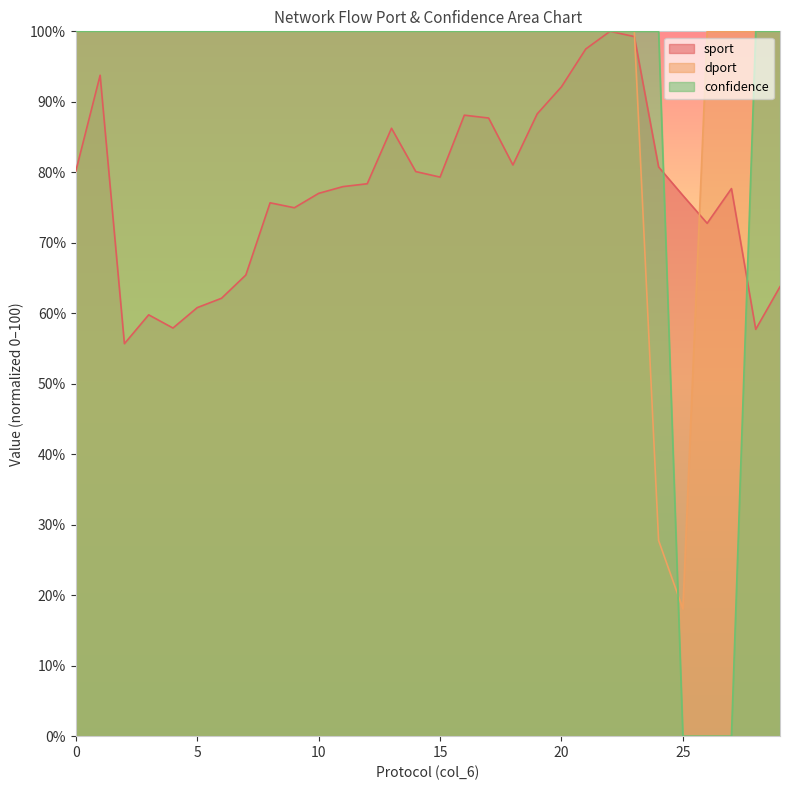

Which series changed the most between 6 and 6?

sport